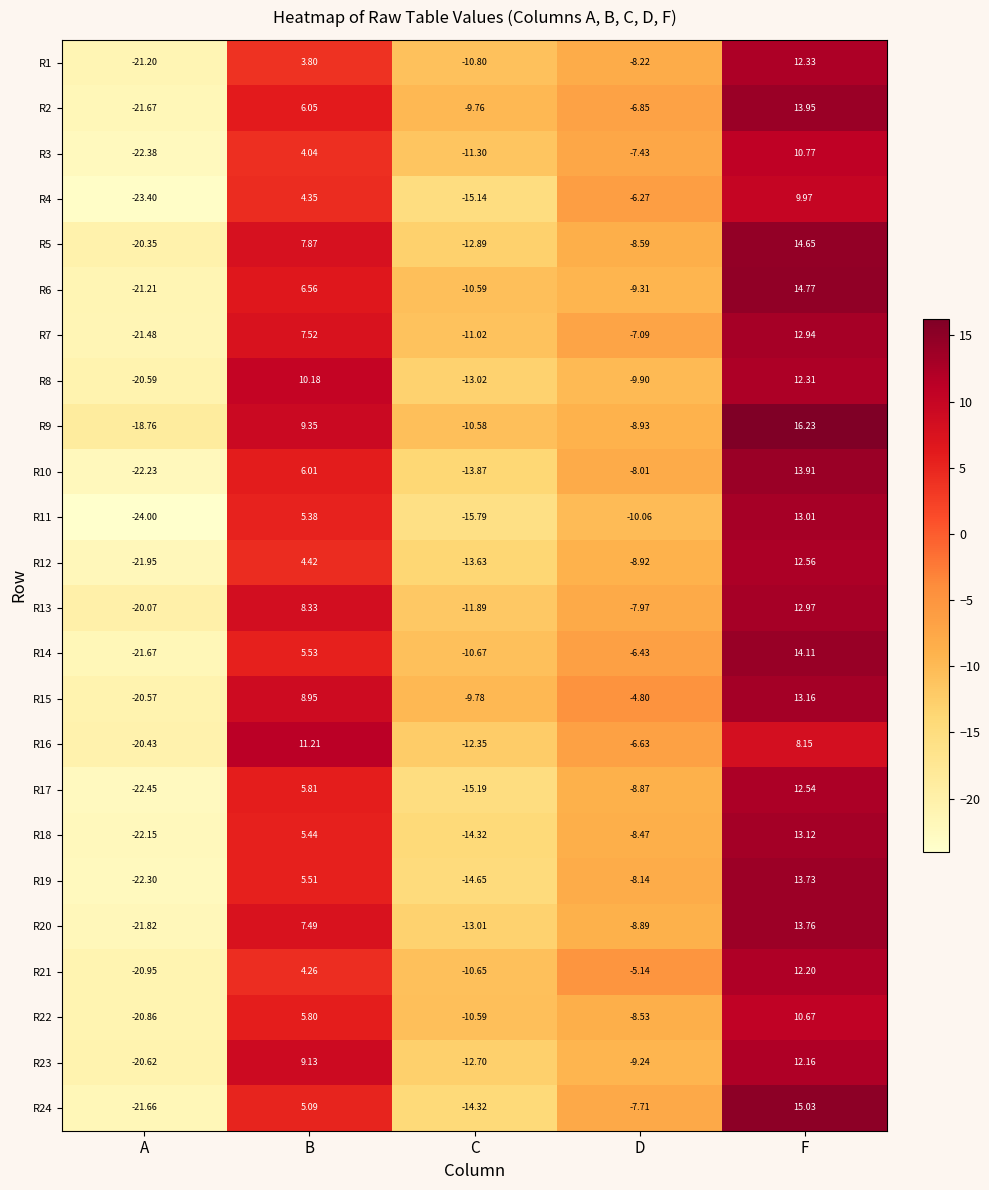

Where does the R2 series first go above -6?

B